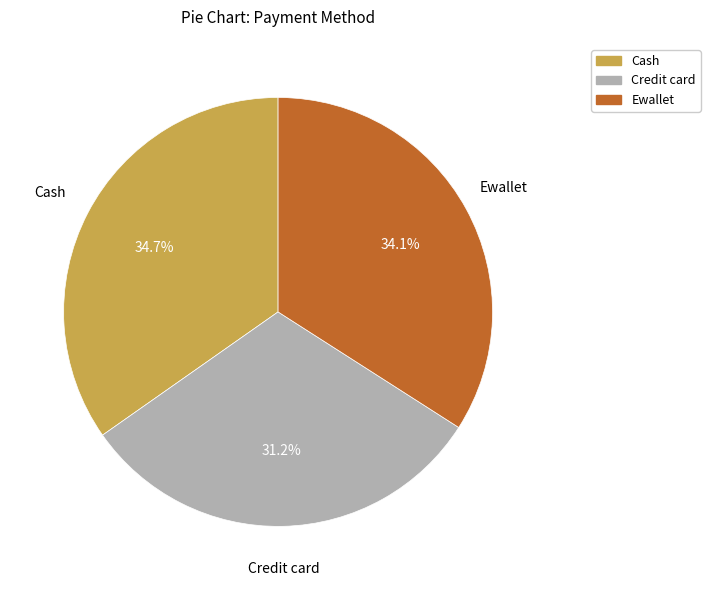

Is Cash the majority of the pie?

No